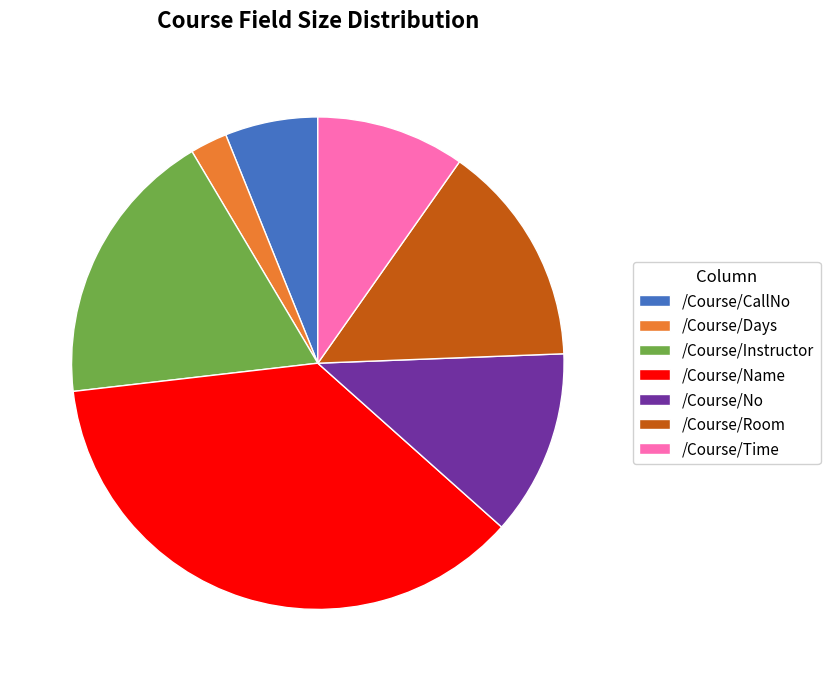

Which slice is the largest?

/Course/Name